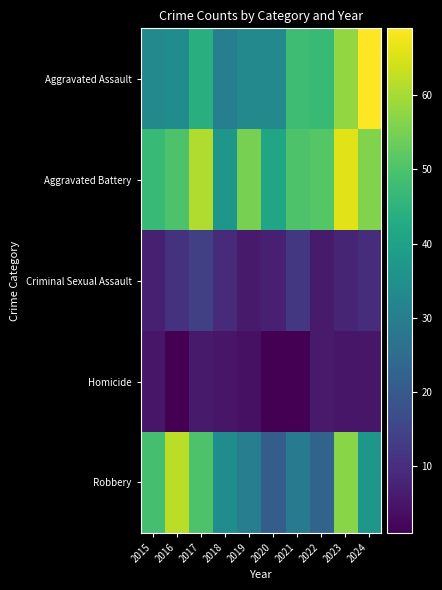

Which series has the widest spread of values?

Robbery